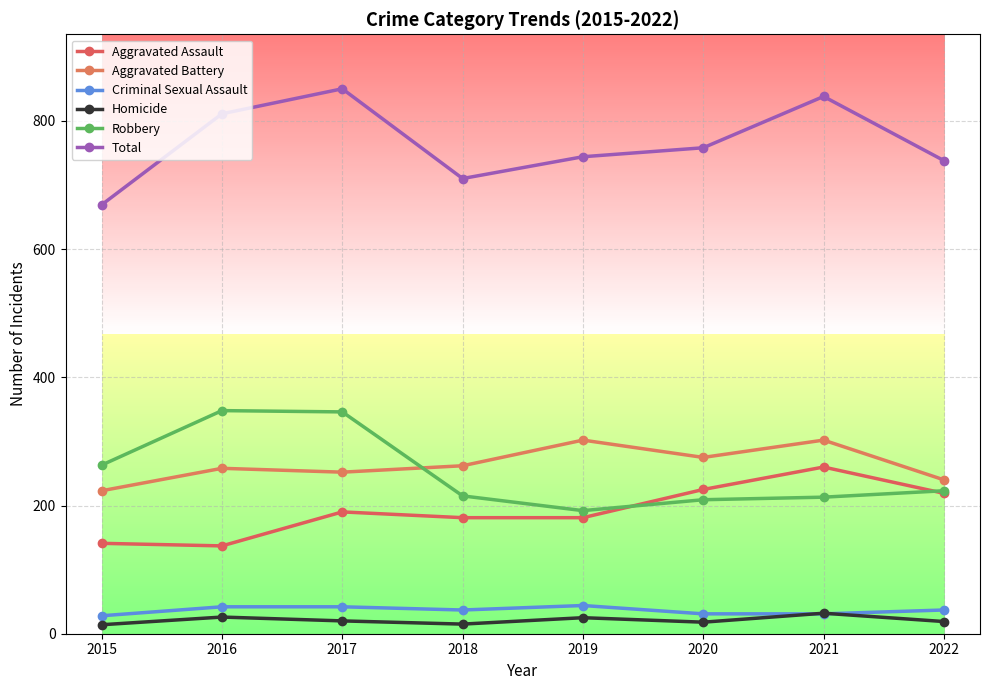

True or false: Robbery has more than 2 points higher than both neighbors.

False